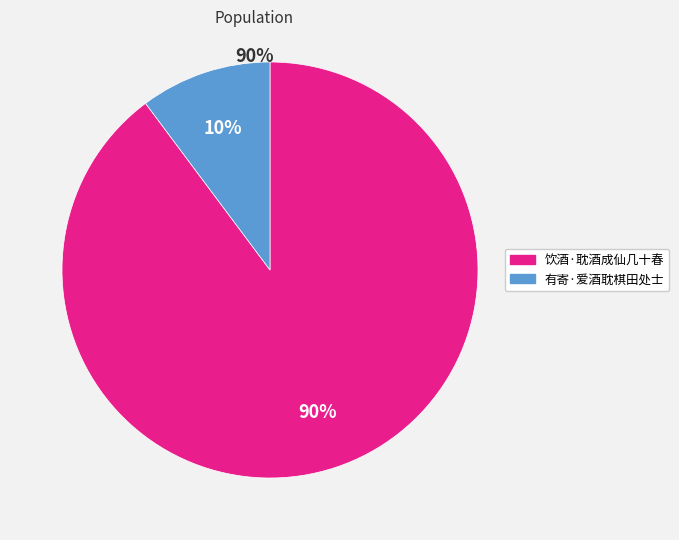

True or false: 有寄·爱酒耽棋田处士 accounts for 10% of the total.

True